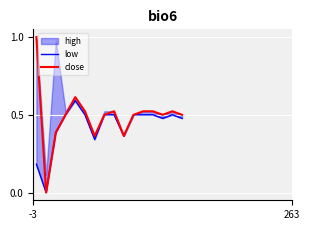

What is the difference between the maximum and minimum values in the low series?

0.6